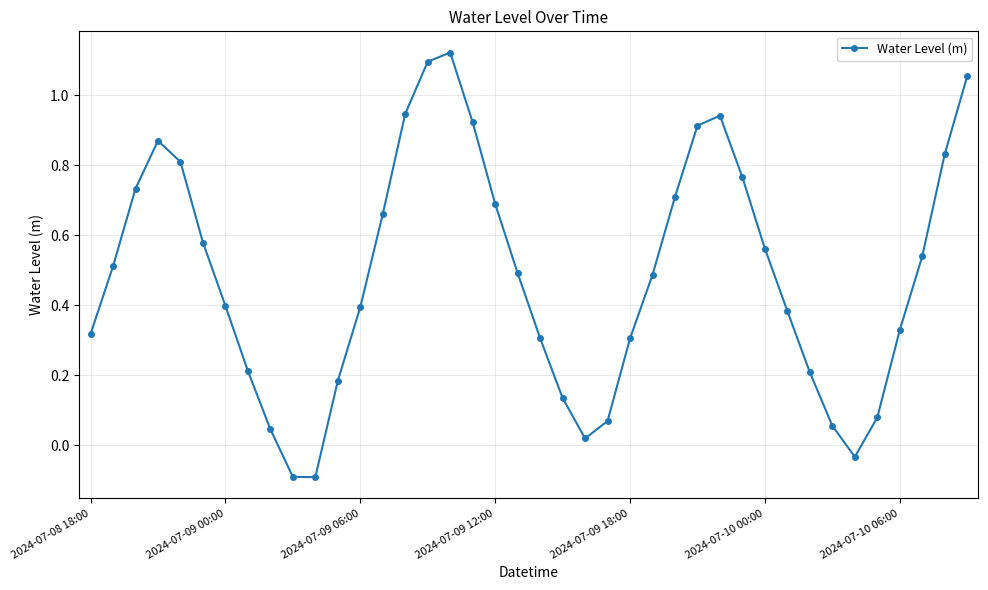

How many points are higher than both their immediate neighbors (excluding endpoints)?

3